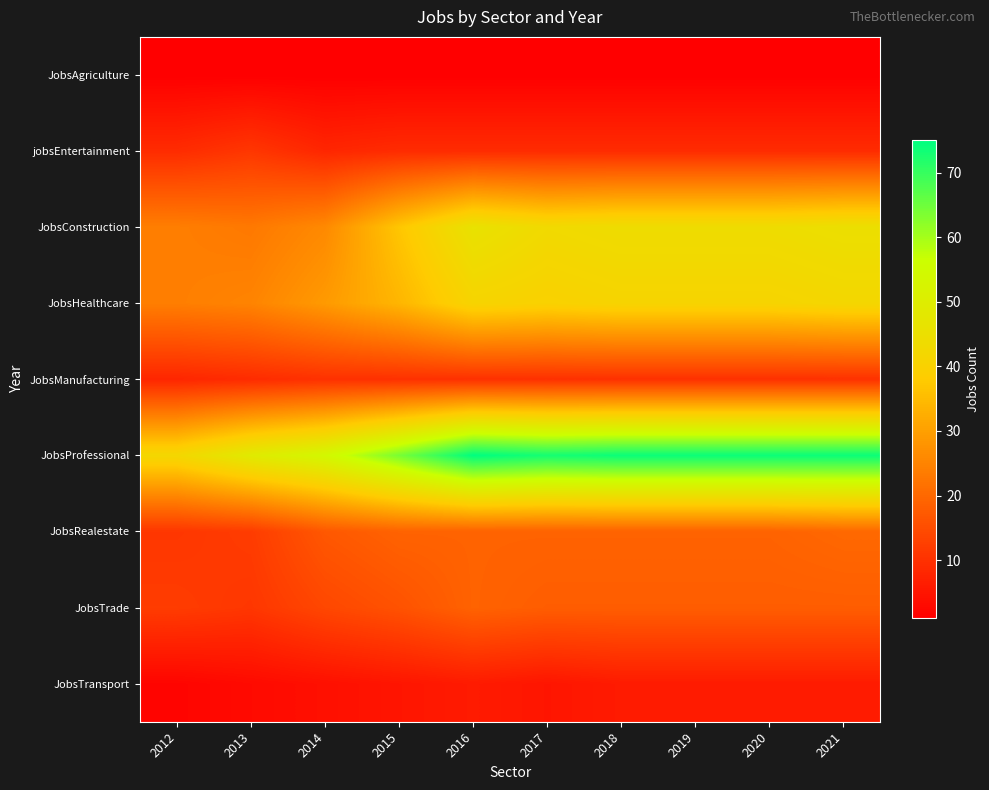

Which series has the largest total across all categories?

JobsProfessional